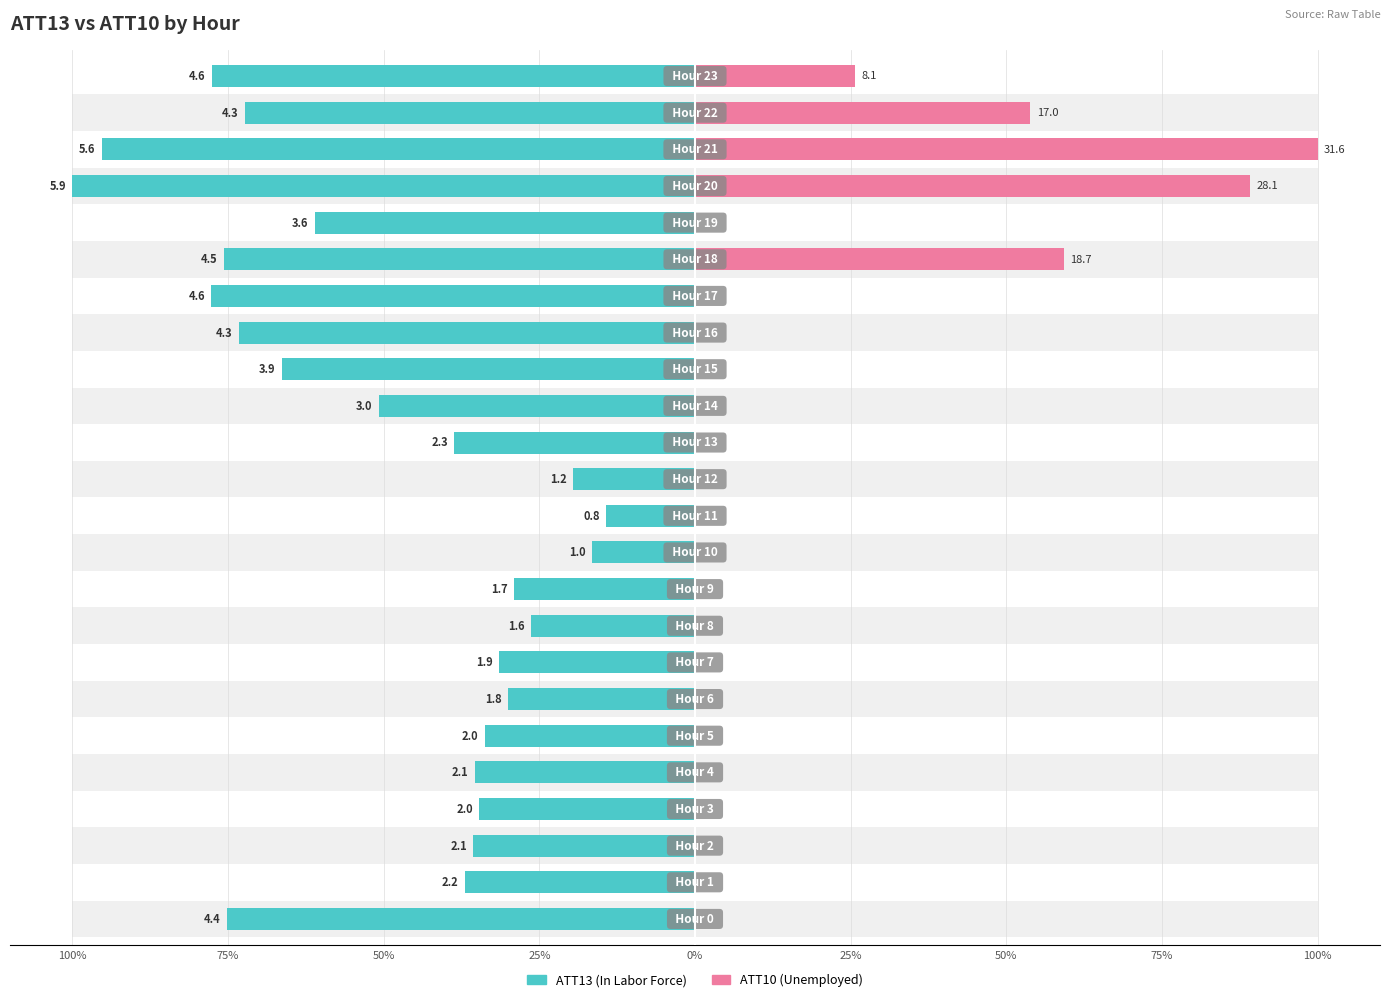

Reading right to left, transcribe all the data shown in this chart.

ATT13: -77.6	-72.3	-95.2	-100.0	-61.0	-75.7	-77.7	-73.3	-66.3	-50.8	-38.7	-19.6	-14.3	-16.6	-29.0	-26.3	-31.4	-30.1	-33.8	-35.4	-34.7	-35.6	-36.9	-75.1
ATT10: 25.7	53.9	100.0	89.1	0.0	59.2	0.0	0.0	0.0	0.0	0.0	0.0	0.0	0.0	0.0	0.0	0.0	0.0	0.0	0.0	0.0	0.0	0.0	0.0